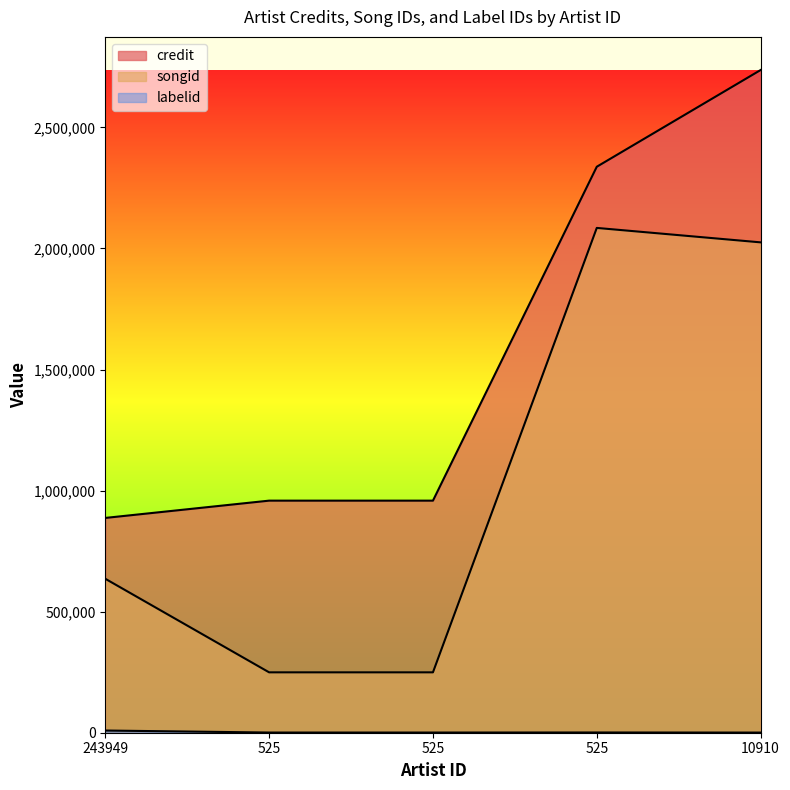

Is it true that labelid equals 620 at 10910?

True